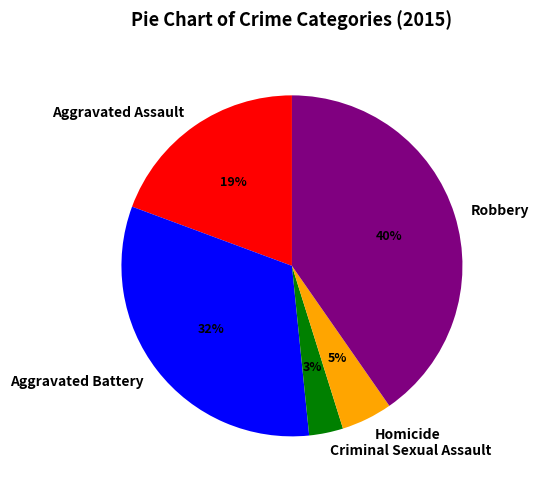

Between Aggravated Assault and Aggravated Battery, which is larger?

Aggravated Battery